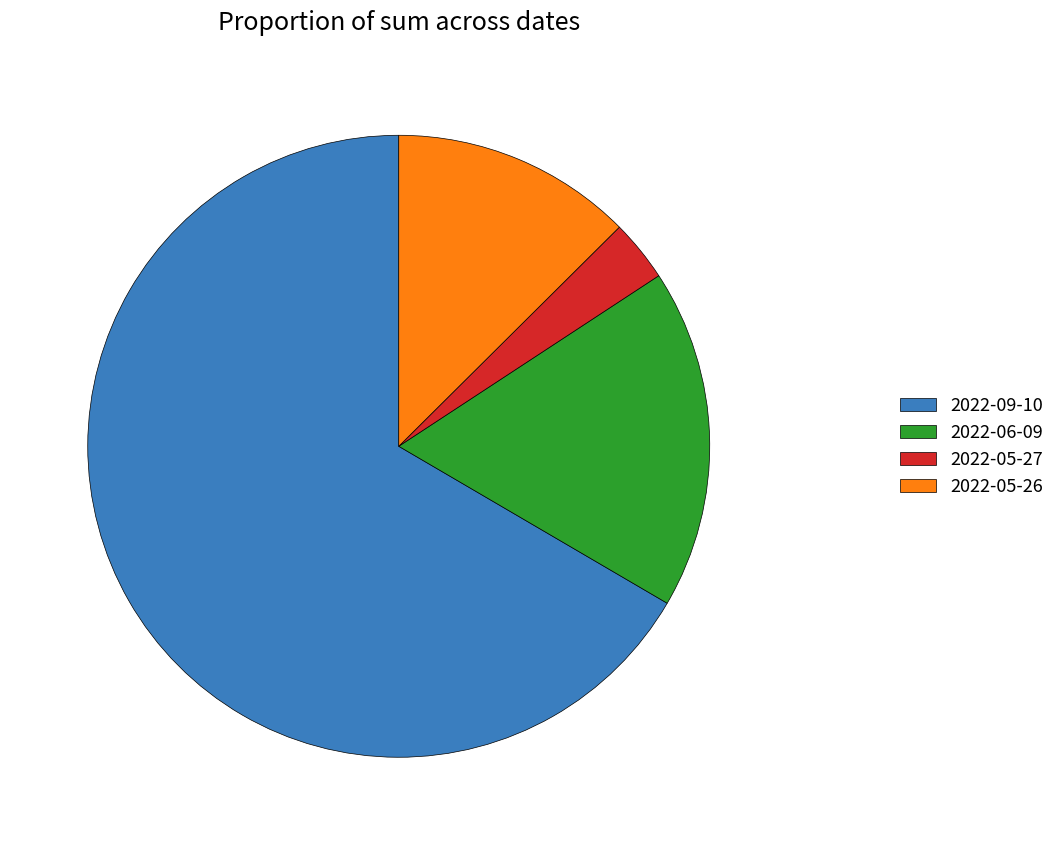

How many slices are in this pie chart?

4